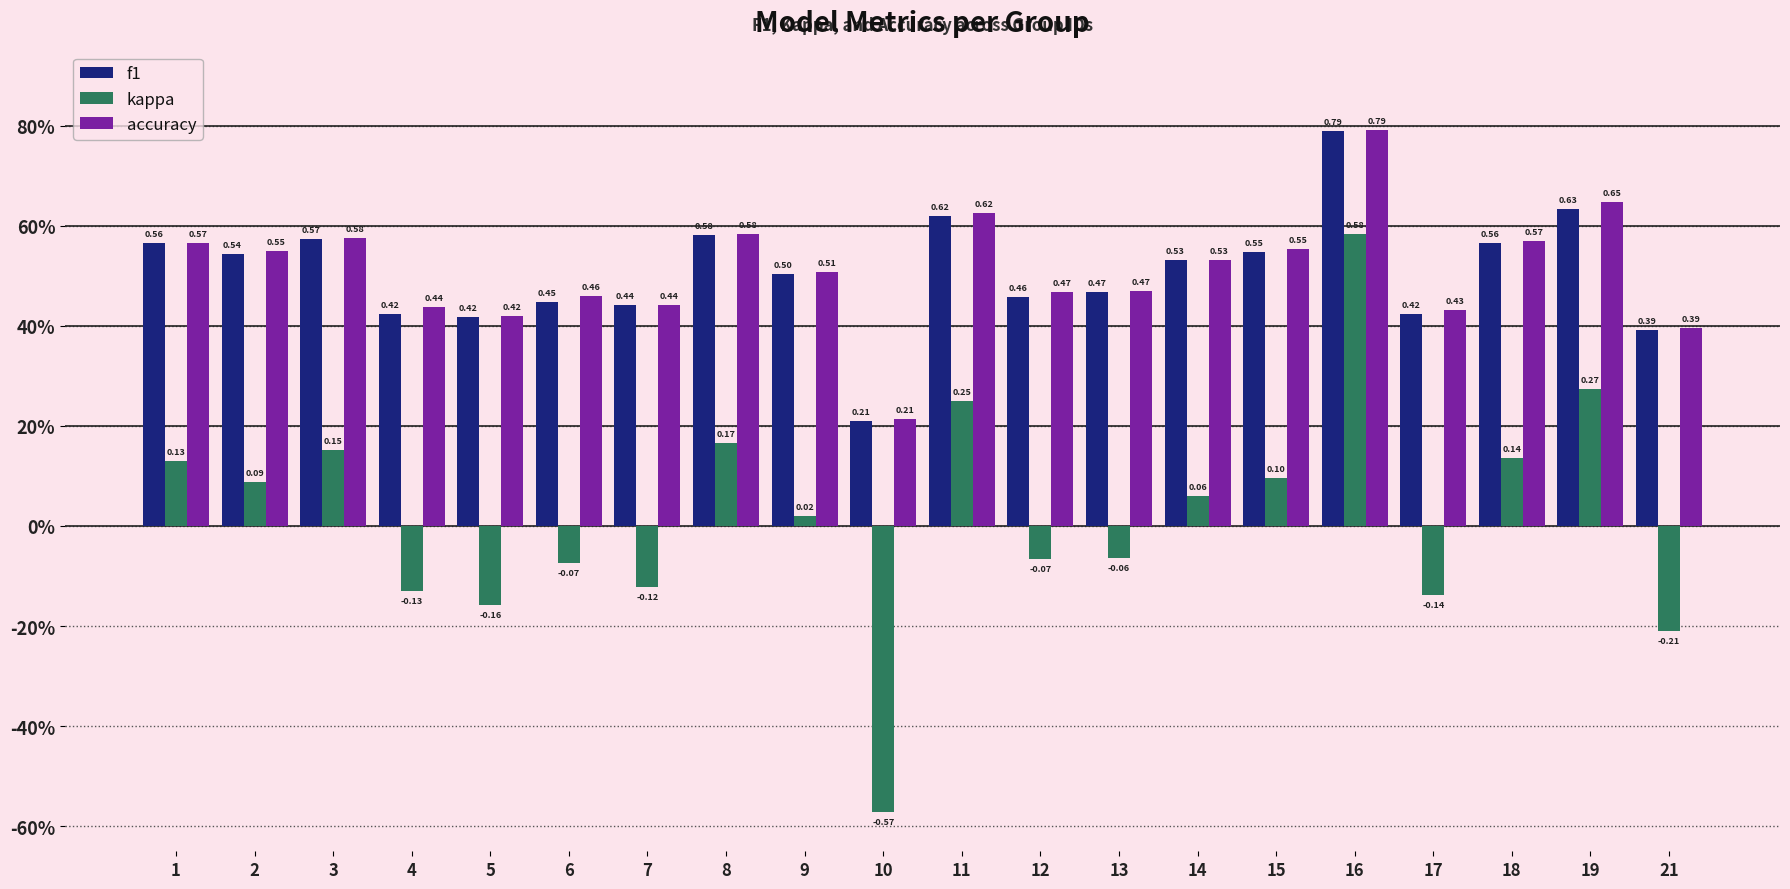

What are all the series names shown in the legend?

f1, kappa, accuracy